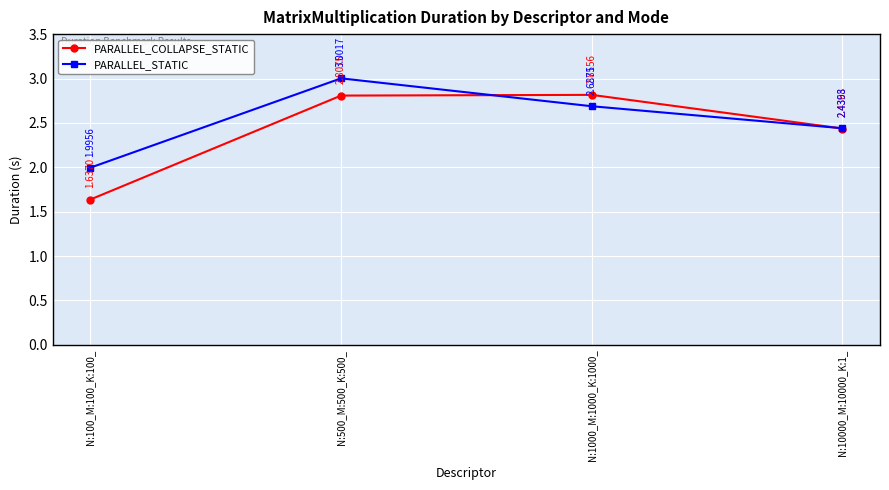

Which series changed the most between N:500_M:500_K:500_ and N:1000_M:1000_K:1000_?

PARALLEL_STATIC